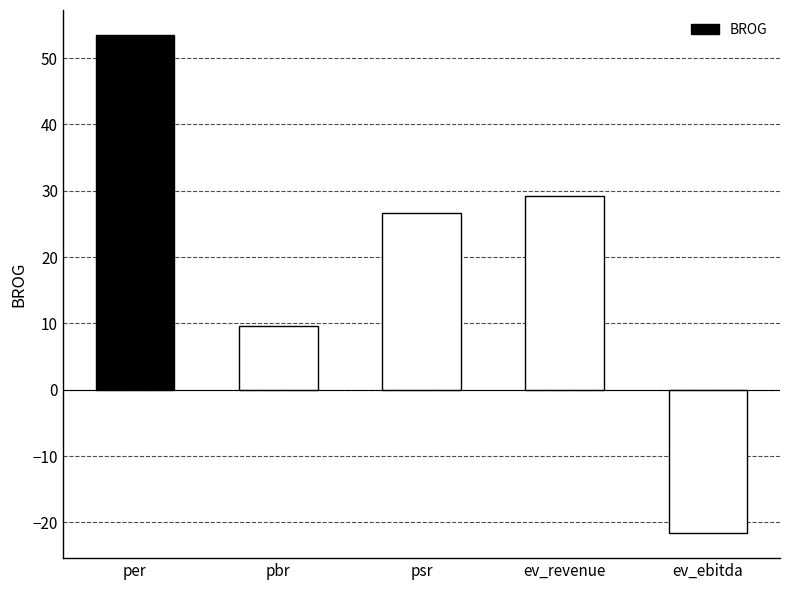

Between per and ev_ebitda, which is larger?

per